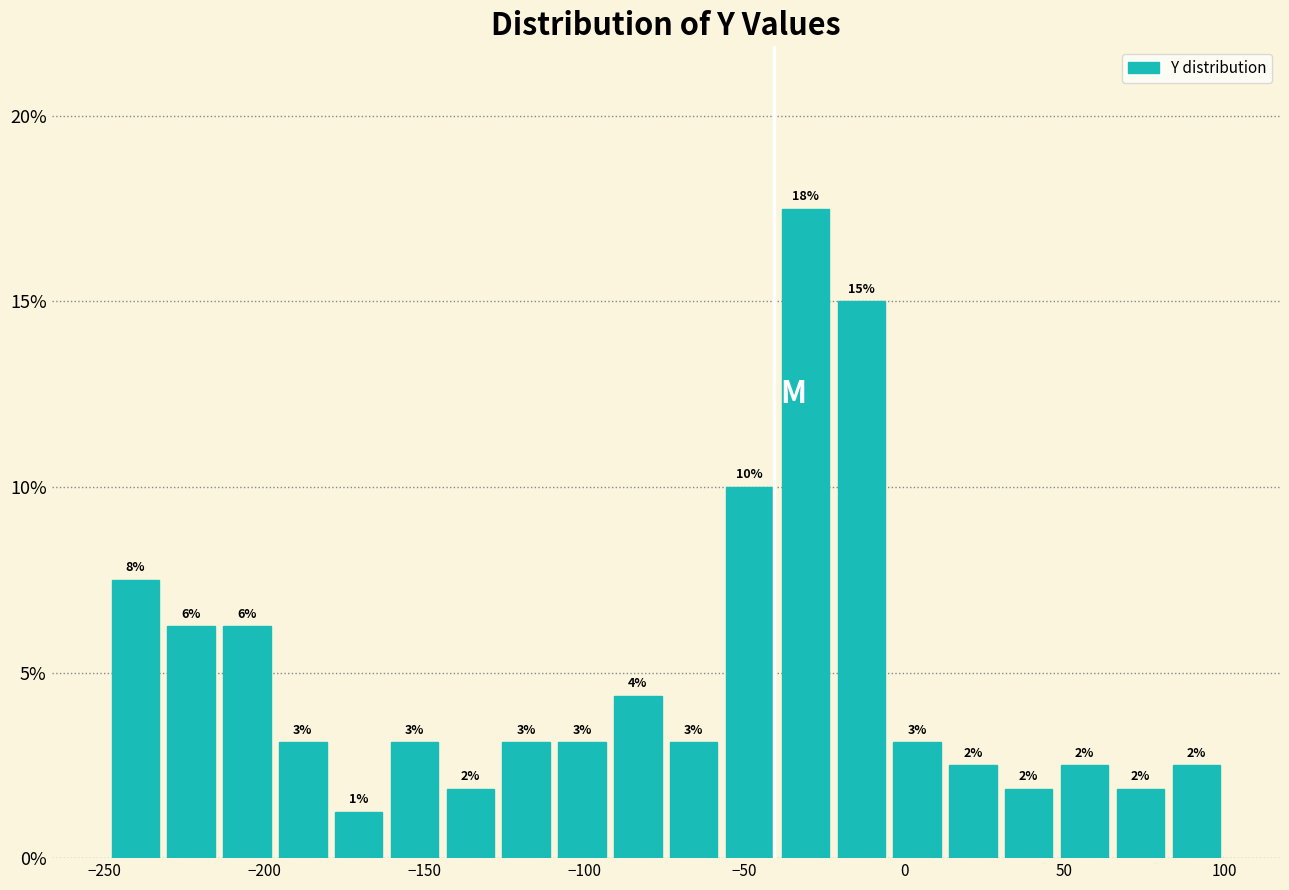

Read against the x-axis, roughly where is the centre of the tallest bar?

-30